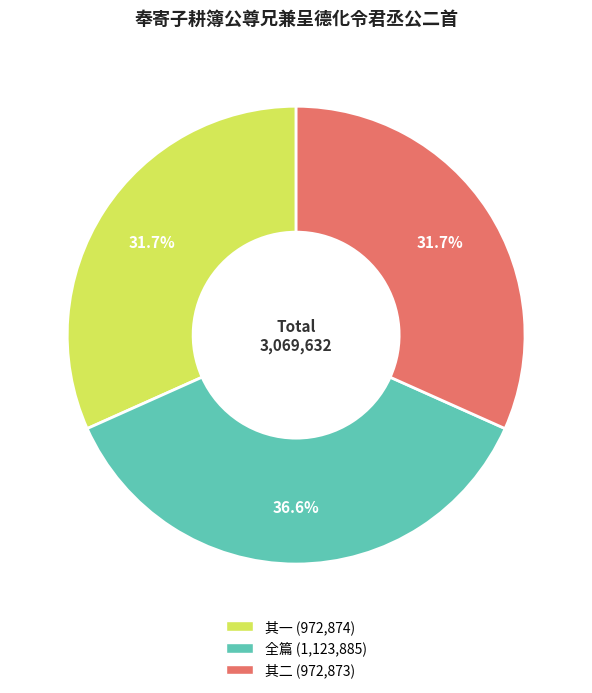

Does any single category account for the majority?

No